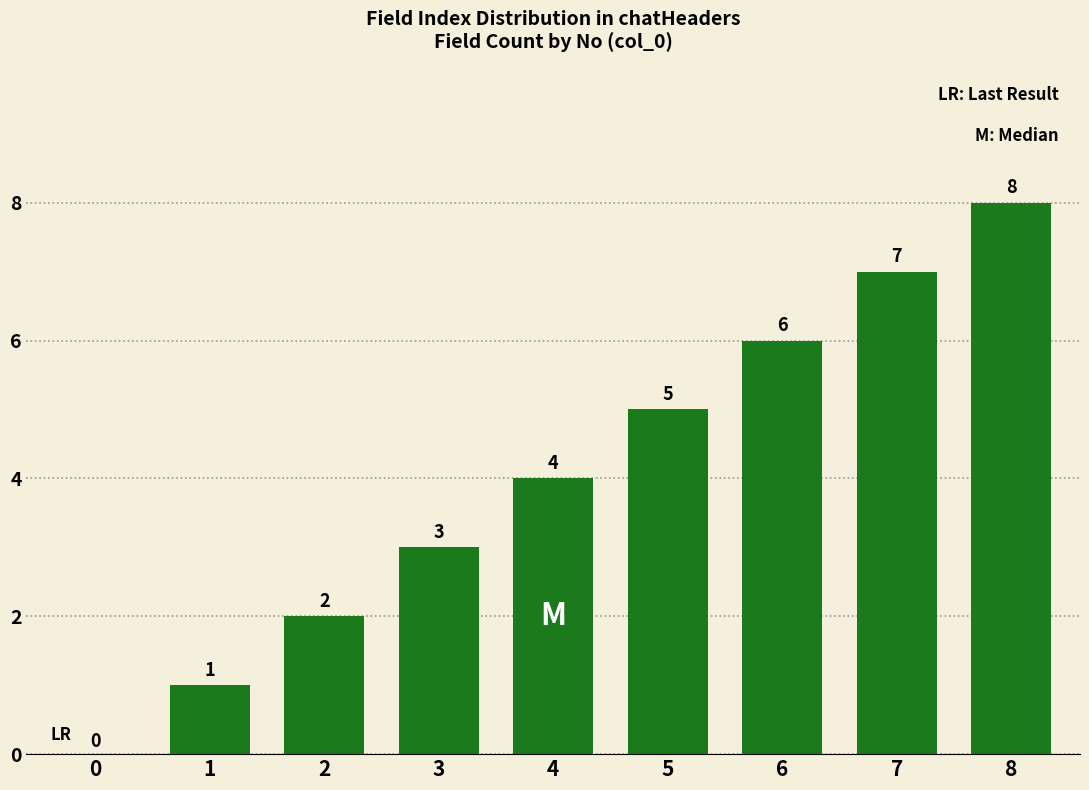

Reading right to left, extract all data points from this chart.

8	7	6	5	4	3	2	1	0